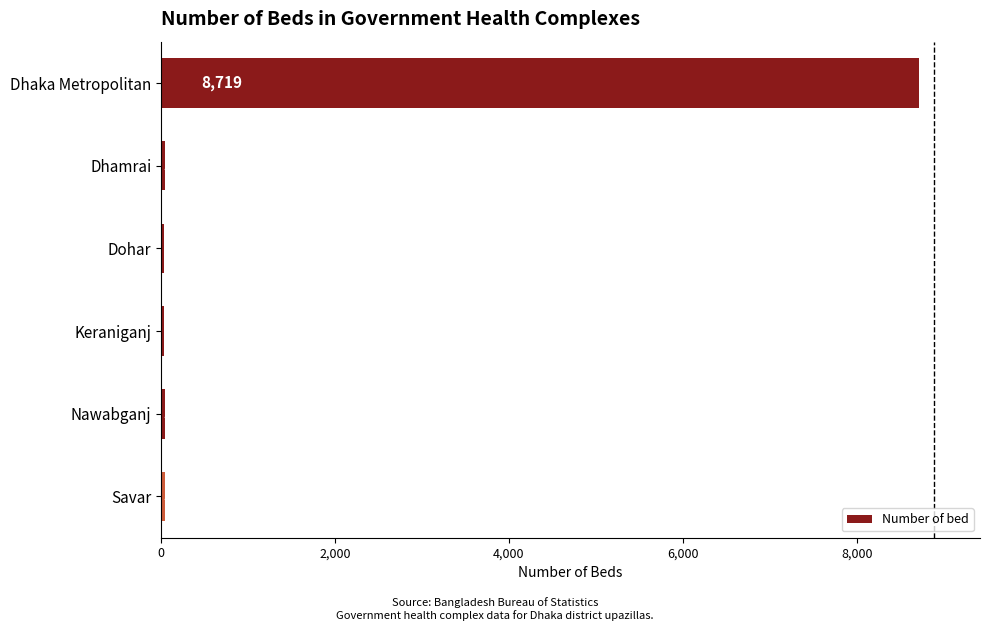

What position from the top is Savar?

6